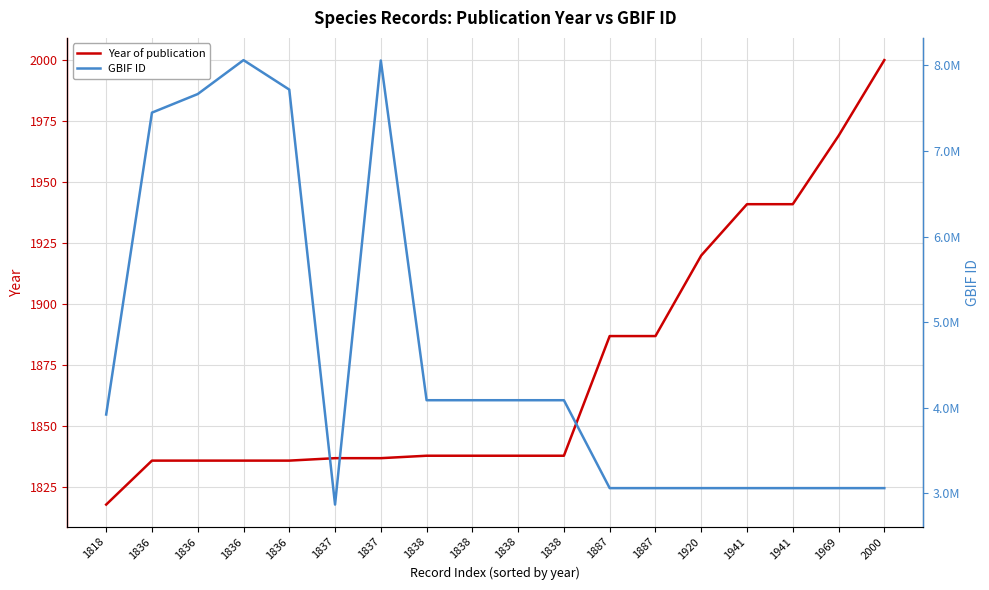

What is the average value of the GBIF ID series?

4639697